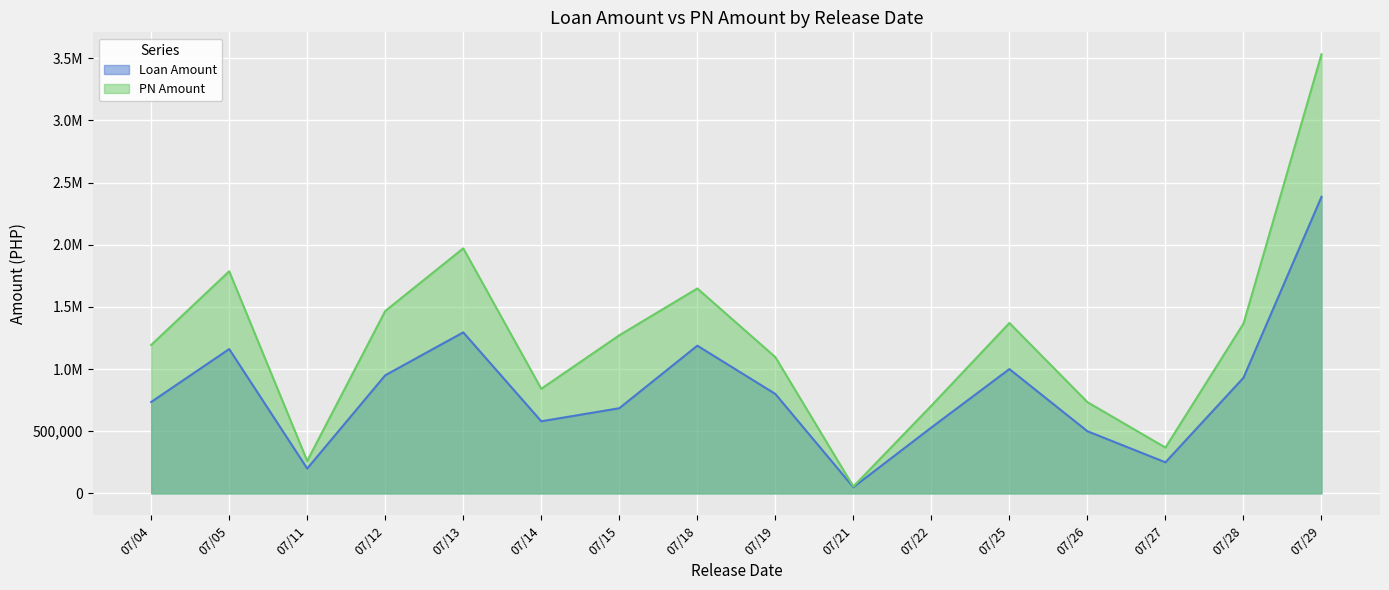

Reading left to right, what are all the values shown in this chart?

Loan Amount: 07/04=735000	07/05=1161000	07/11=200000	07/12=950000	07/13=1295000	07/14=580000	07/15=685000	07/18=1188000	07/19=800000	07/21=50000	07/22=530000	07/25=1000000	07/26=500000	07/27=250000	07/28=930000	07/29=2385000
PN Amount: 07/04=1193664	07/05=1786460	07/11=261216	07/12=1467000	07/13=1970892	07/14=841452	07/15=1271680	07/18=1648008	07/19=1096020	07/21=55356	07/22=705720	07/25=1370444	07/26=734004	07/27=368532	07/28=1365264	07/29=3531312